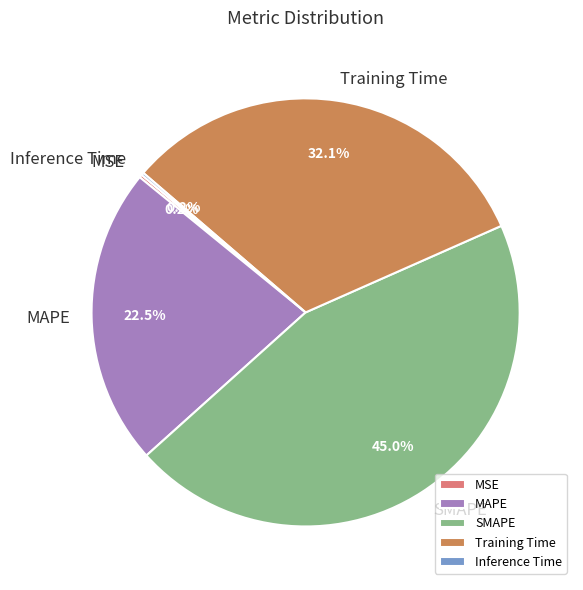

Is there any slice that represents more than half of the pie?

No